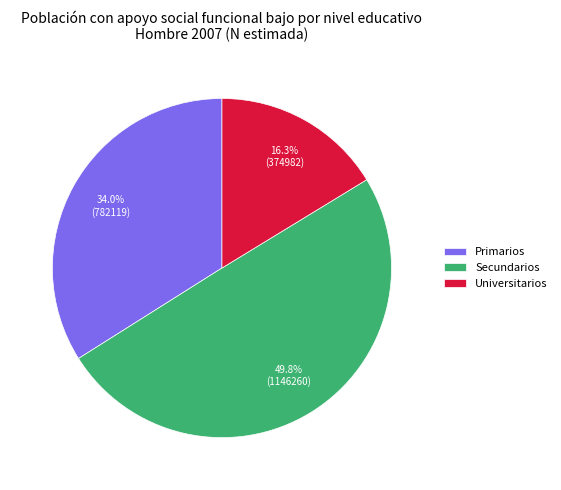

What percentage is NOT represented by Secundarios?

50.2%